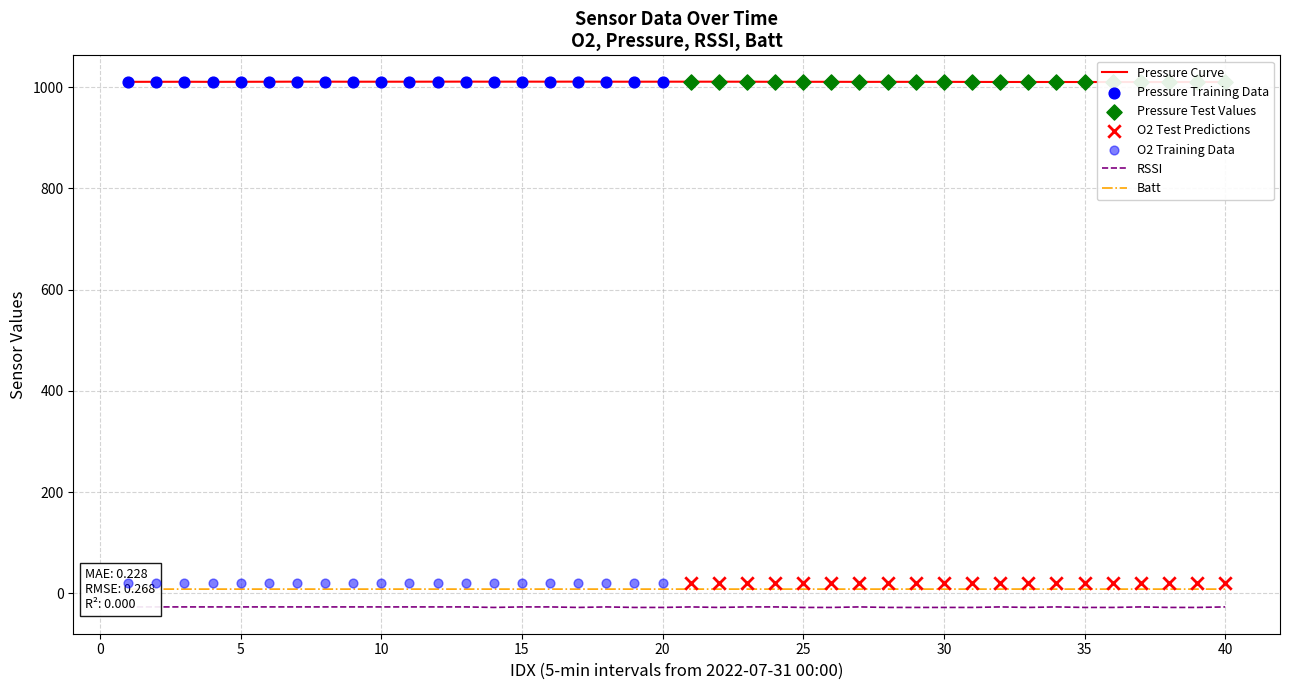

Which series has the widest spread of Y values?

RSSI